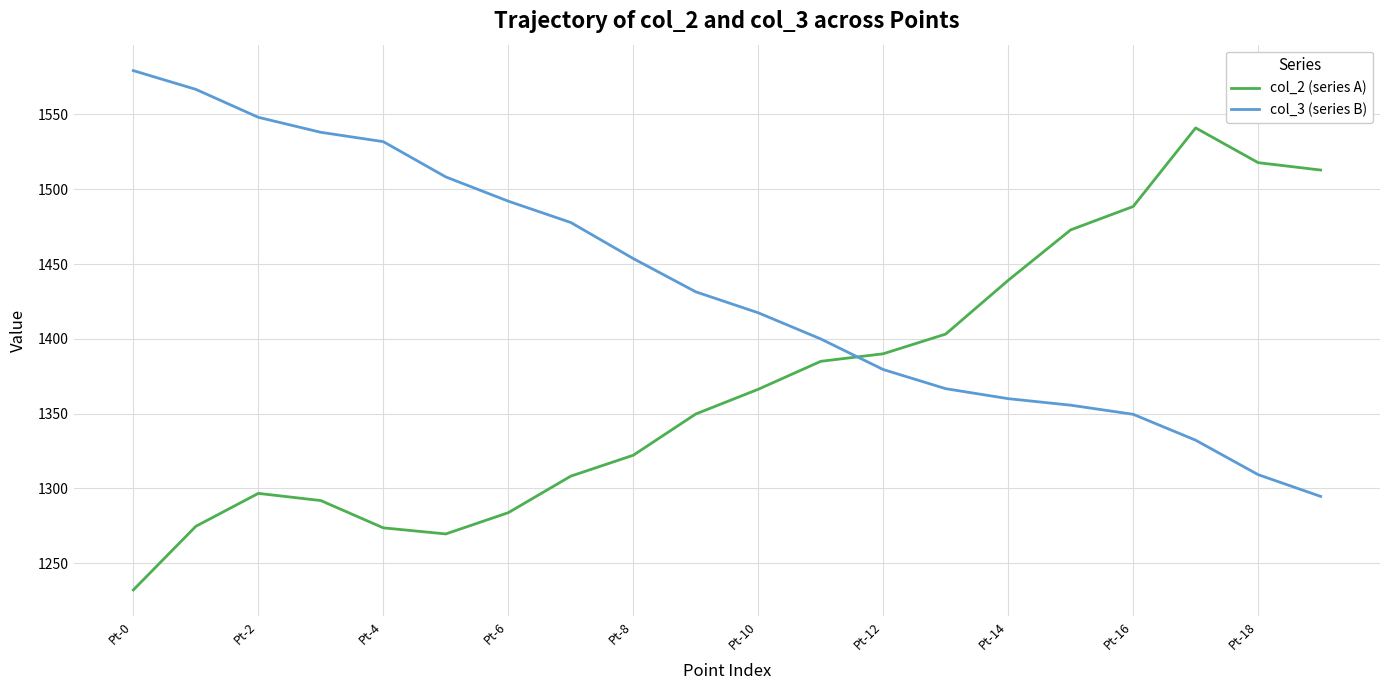

Which series has the largest total across all categories?

col_3 (series B)